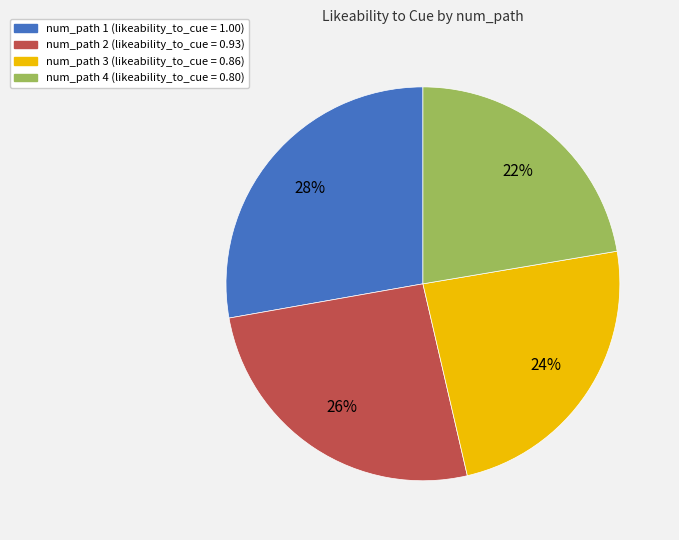

Is there any slice that represents more than half of the pie?

No